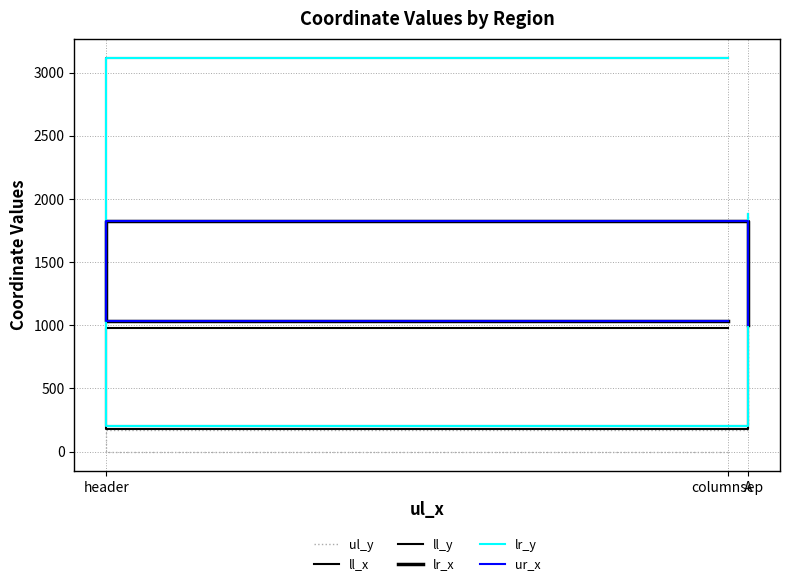

Does the chart have visible grid lines?

Yes